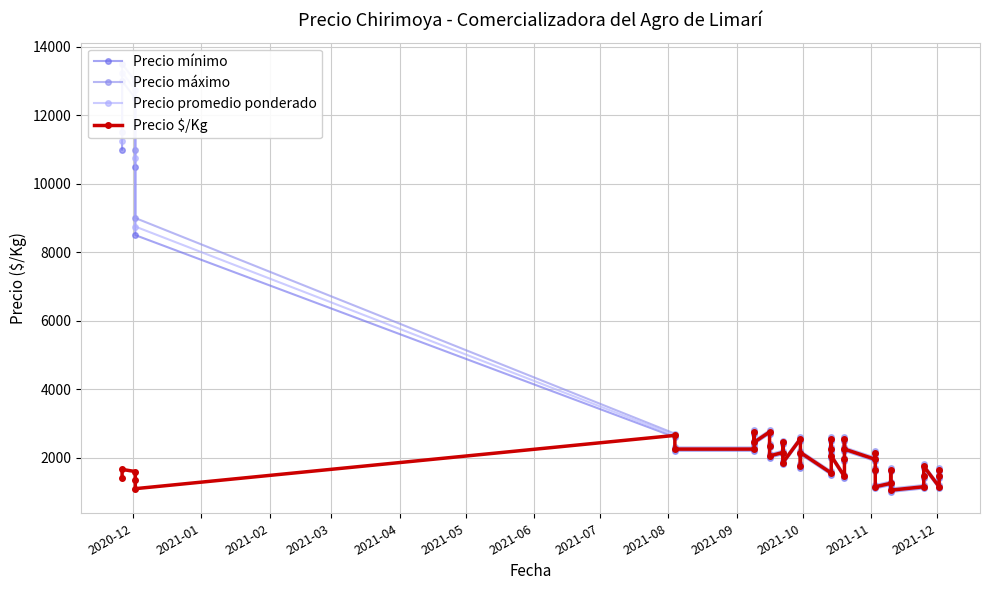

Is the value of Precio máximo at 18 greater than the value of Precio mínimo at 24?

Yes